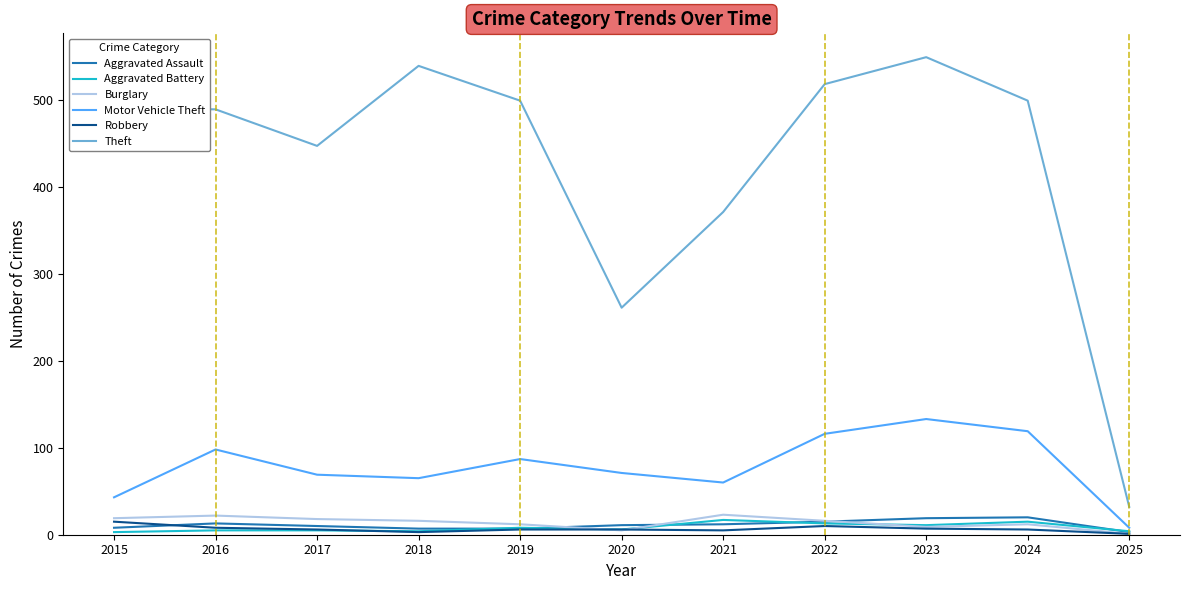

The value of Theft at 2017 is 447. True or false?

True